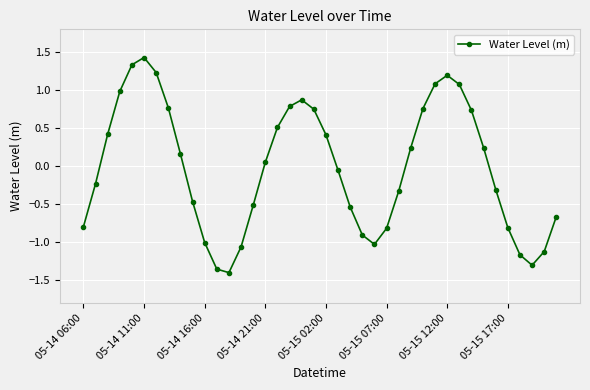

What is the greatest value displayed?

1.4